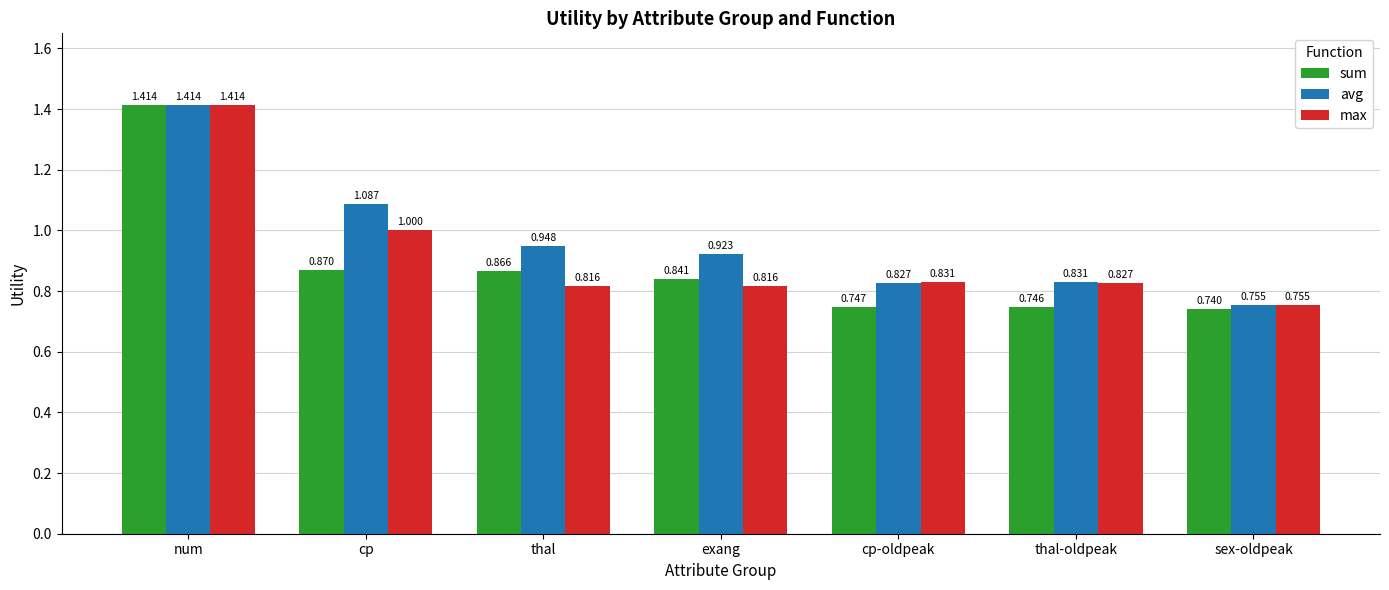

True or false: max has a value of 1.7 at cp.

False